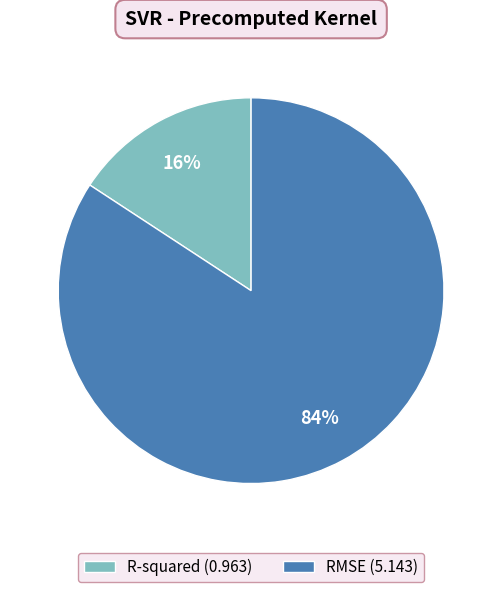

To the nearest percent, what percentage of the pie is RMSE?

84%